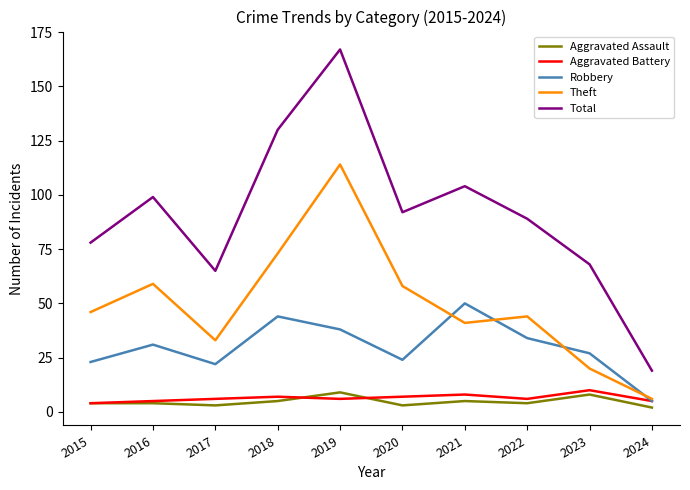

What value does the Aggravated Battery series have at 2019?

6